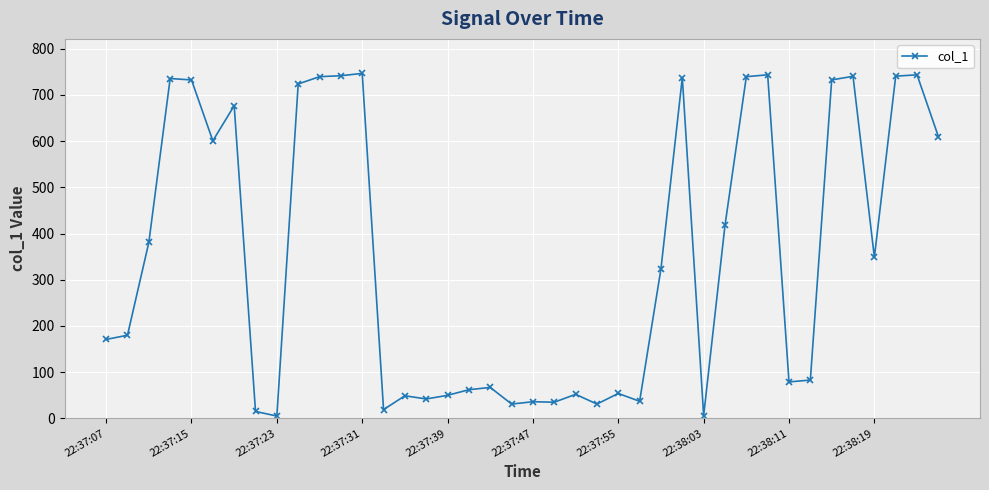

What is the greatest value displayed?

746.5